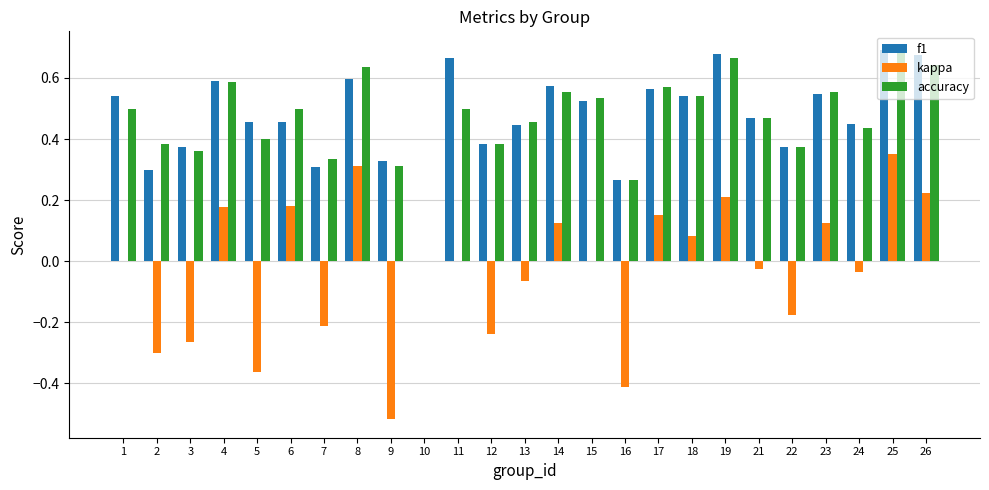

What is the sum of the f1 values at 26 and 14?

1.2